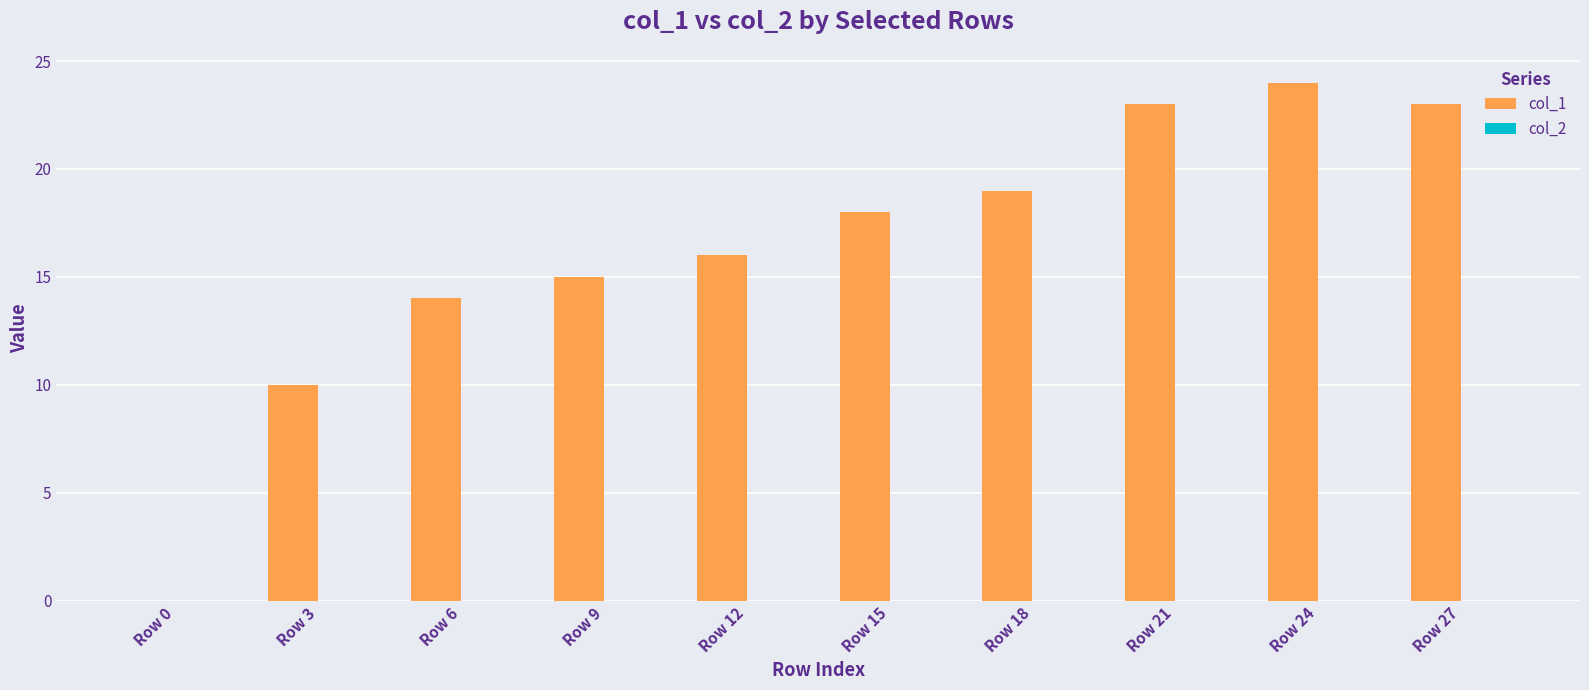

Are the bars horizontal?

No